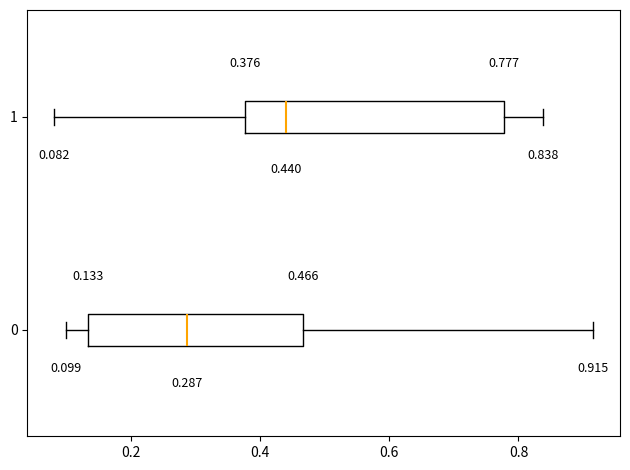

Which box's median line is the furthest to the left?

0